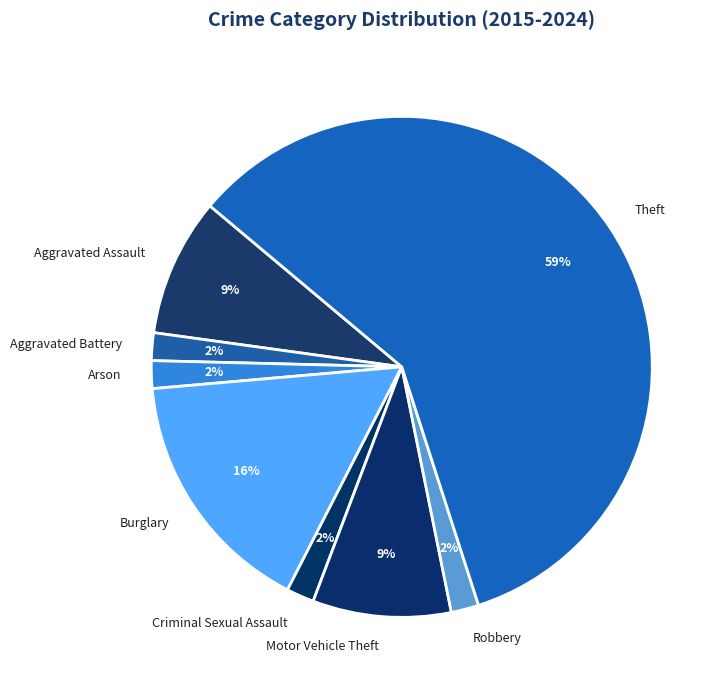

What is the majority slice?

Theft